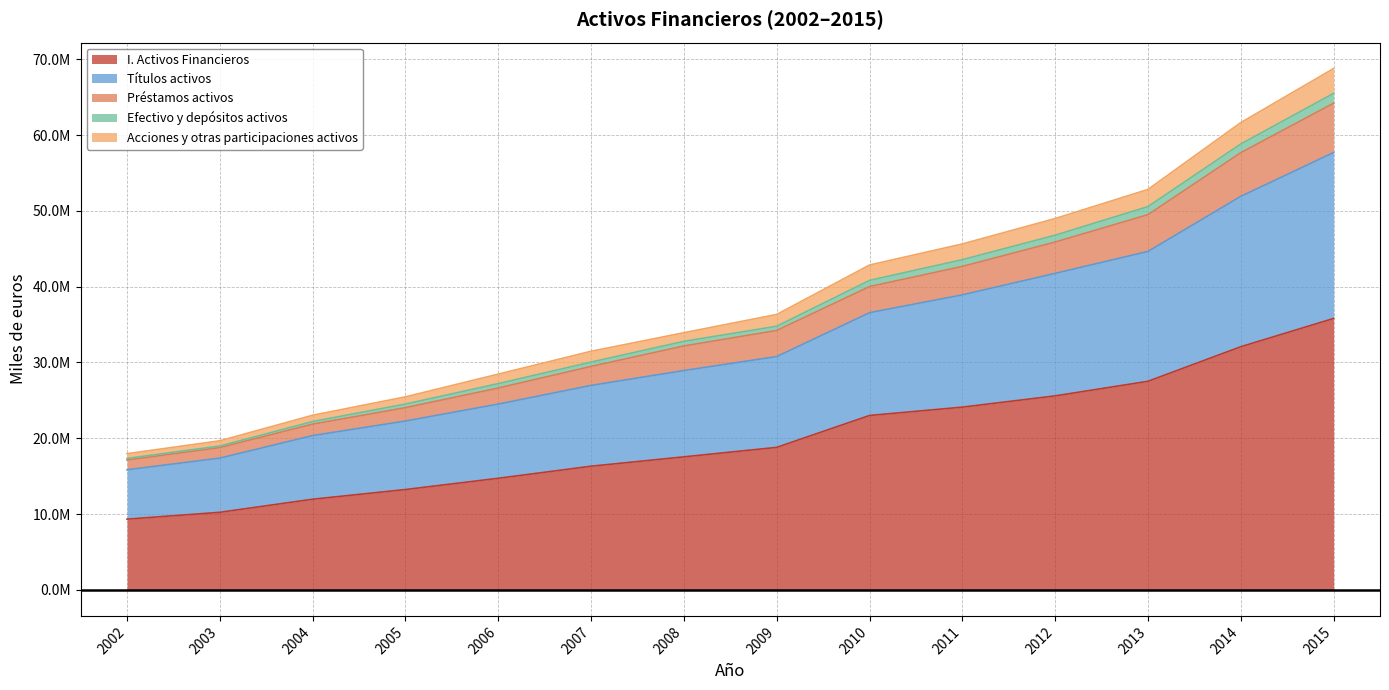

What is the difference between the maximum and minimum values in the I. Activos Financieros series?

26479498